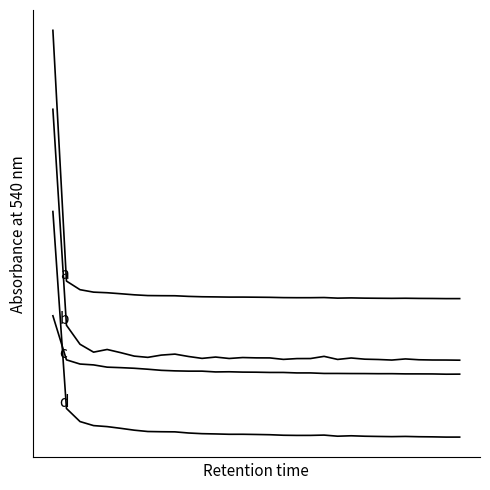

Does the chart display data point markers on the line(s)?

No